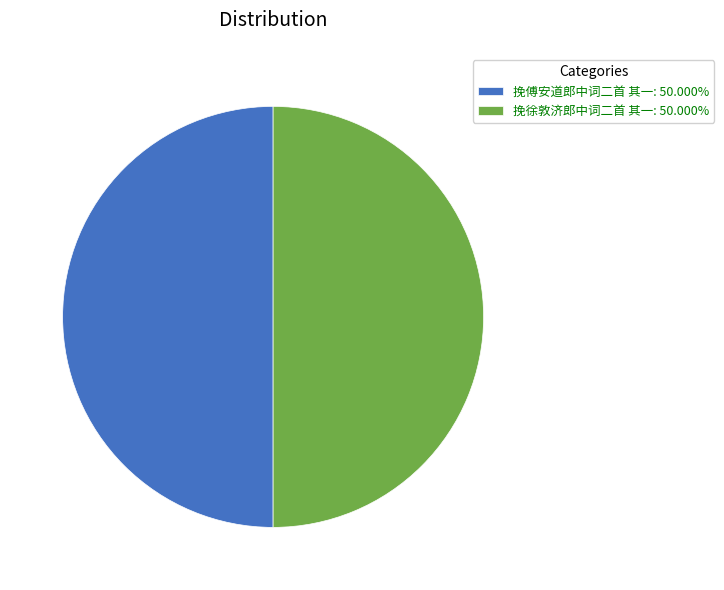

Combined, do 挽徐敦济郎中词二首 其一: 50.000% and 挽傅安道郎中词二首 其一: 50.000% account for over 50%?

Yes